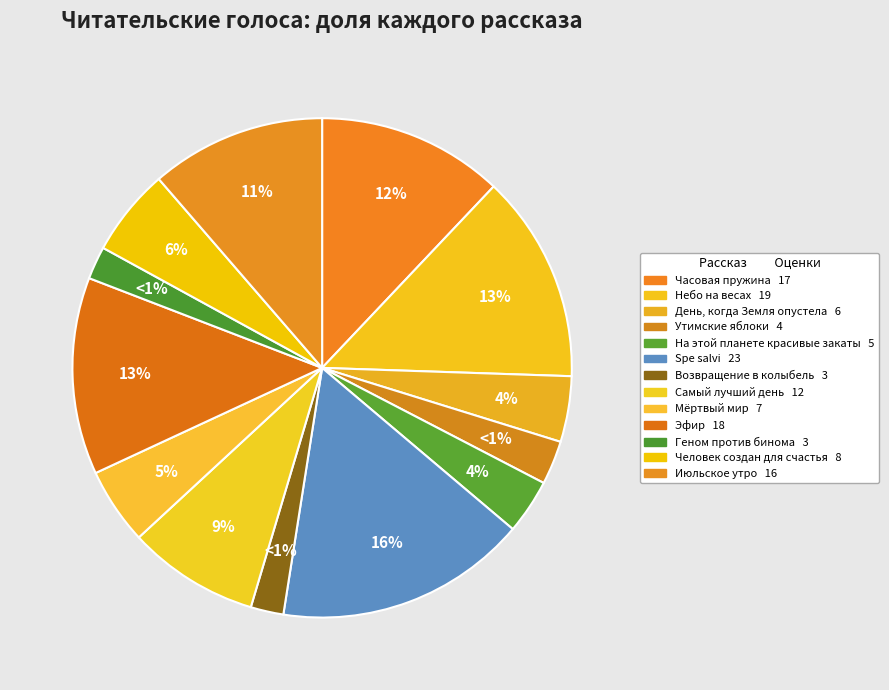

Do Человек создан для счастья and Самый лучший день together represent more than half of the pie?

No